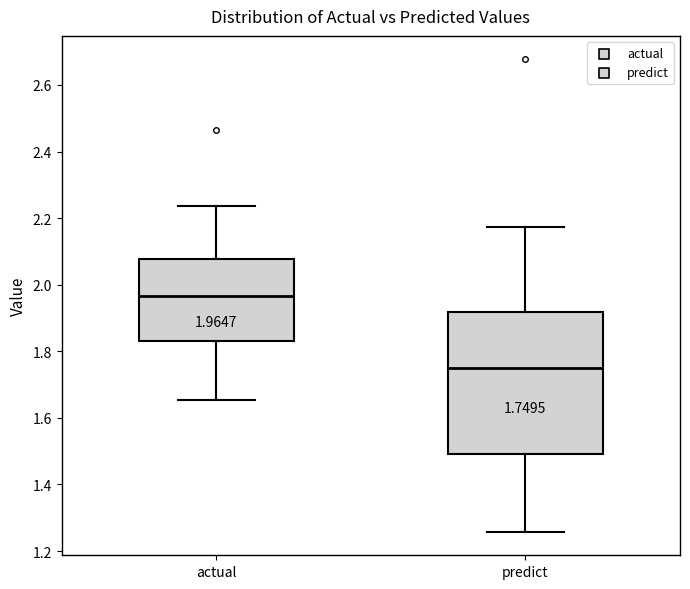

Which box has the highest median line?

actual